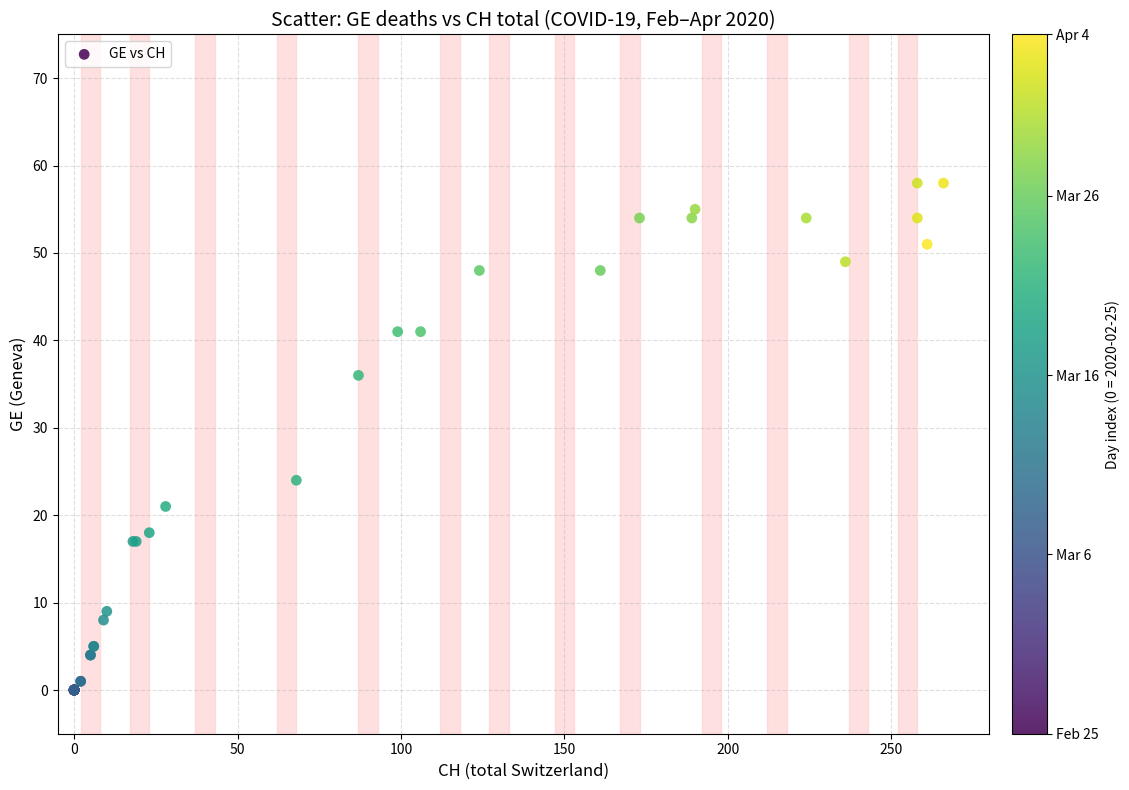

What Y value in the scatter plot is closest to 29?

24